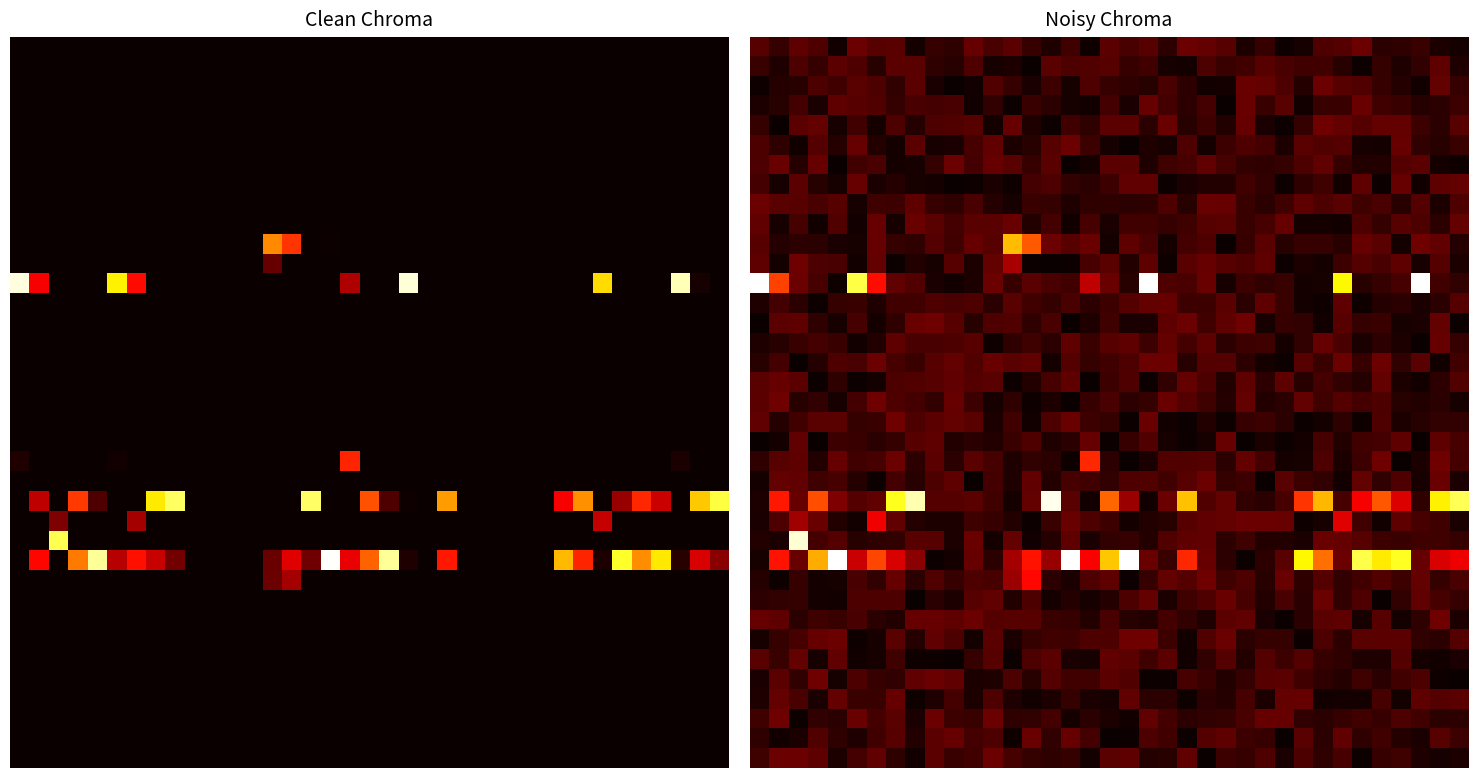

At which category is the sum across all series the highest?

2